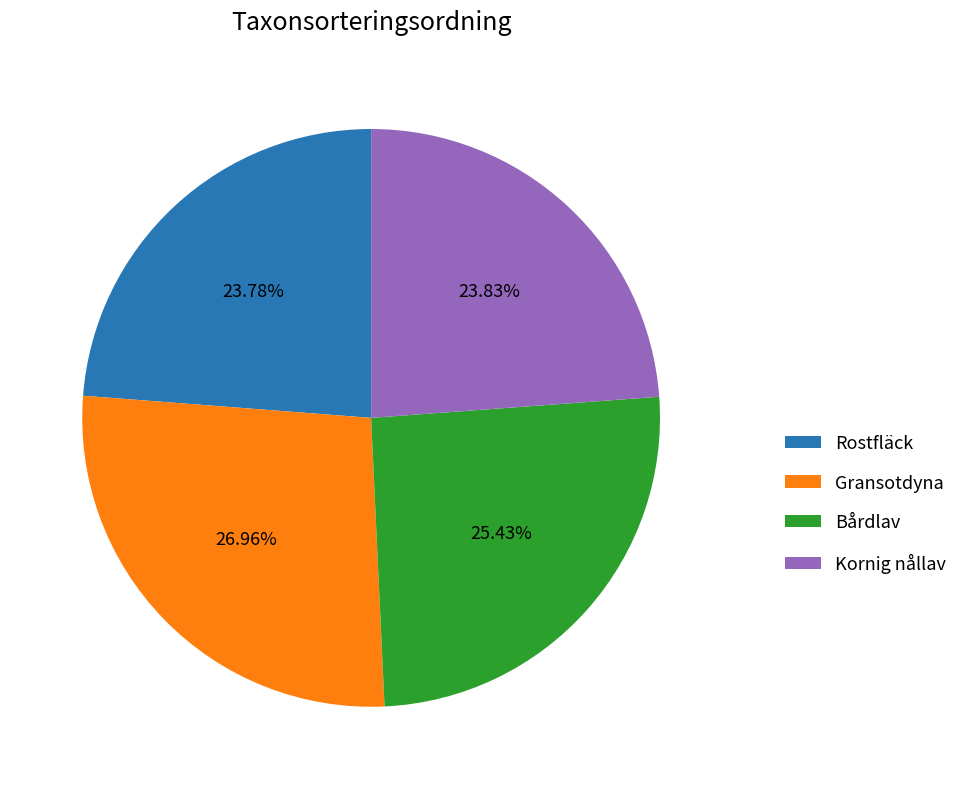

The Kornig nållav slice represents 14% of the pie. True or false?

False